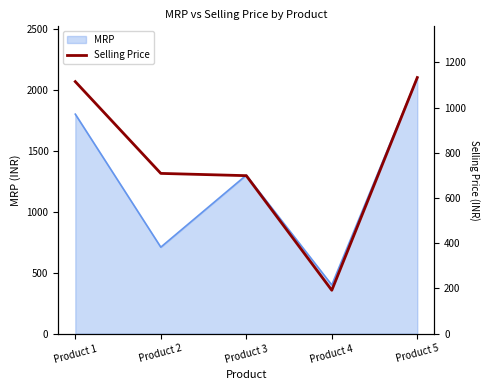

How many lines are shown in the chart?

1